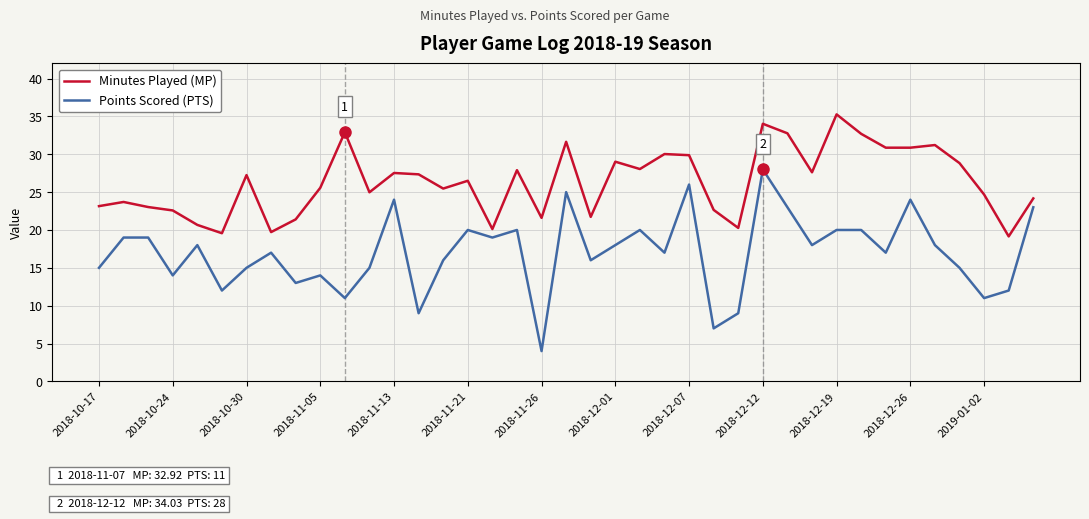

What is the greatest value displayed?

35.3